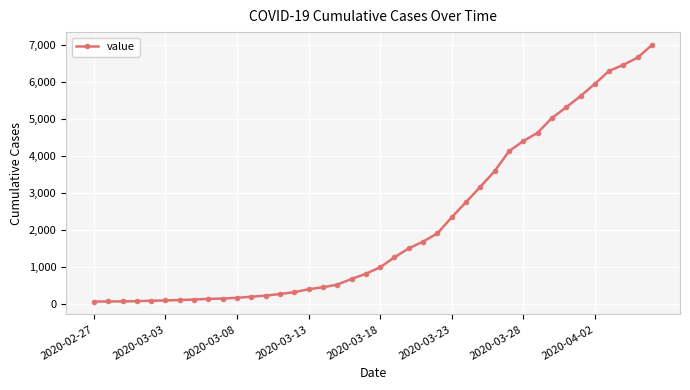

What is the greatest value displayed?

7003